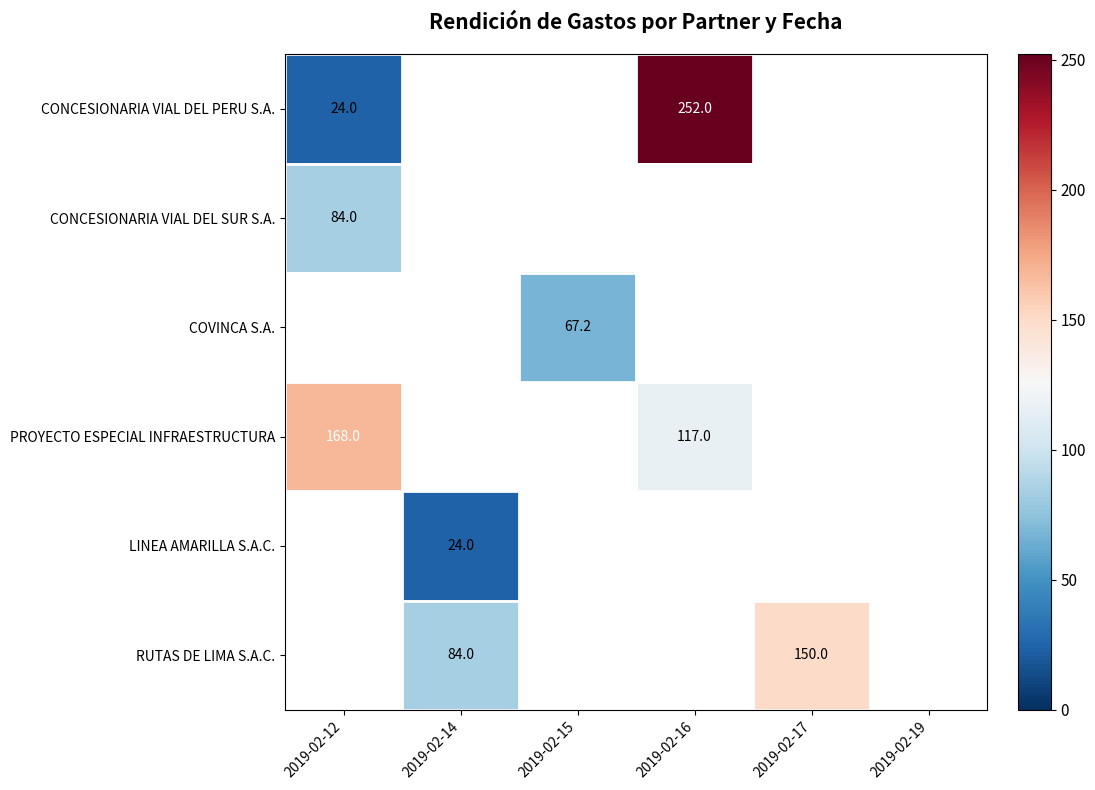

What is the minimum value shown in the chart?

24.0